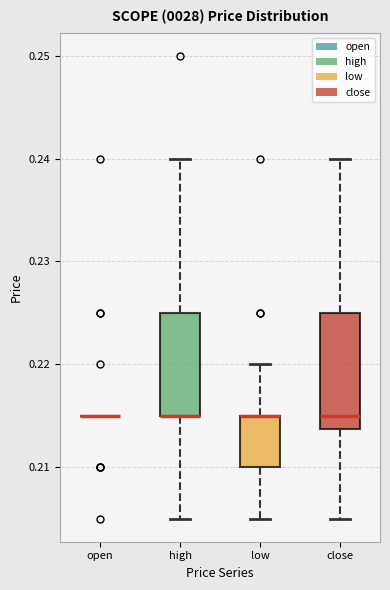

Where does the median line of the box for close sit on the y-axis? The values are not printed on the chart, so give them approximately, as read against the axis.

0.215